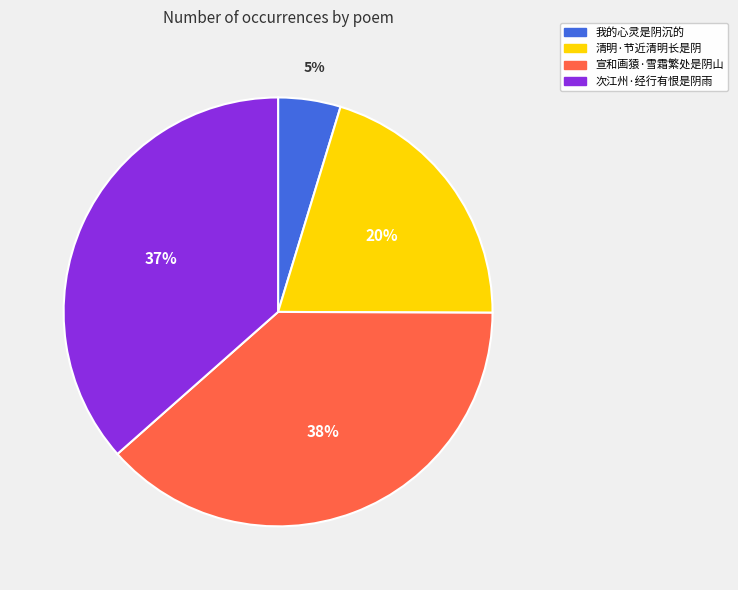

How many slices are in this pie chart?

4